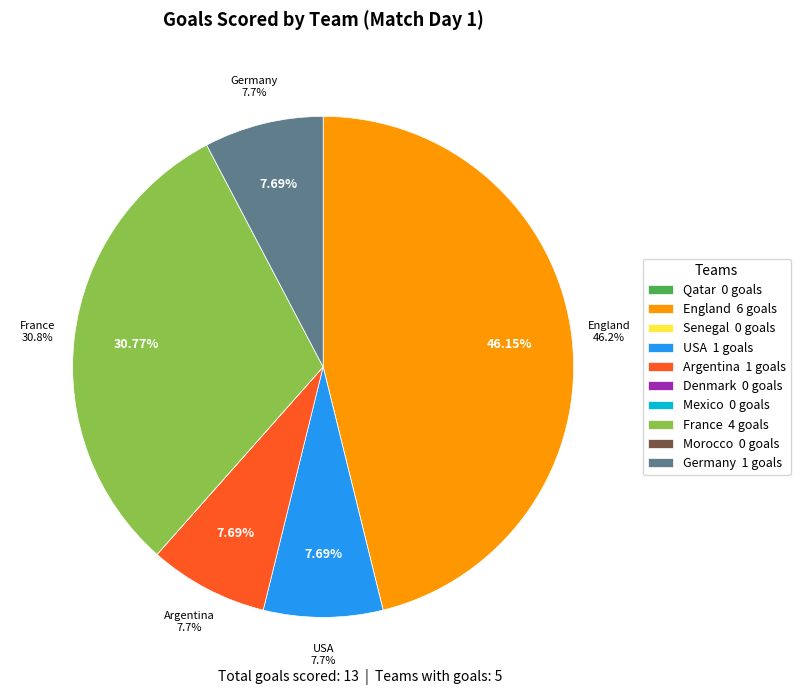

To the nearest percent, what is the difference between the largest and smallest slice percentages?

46%